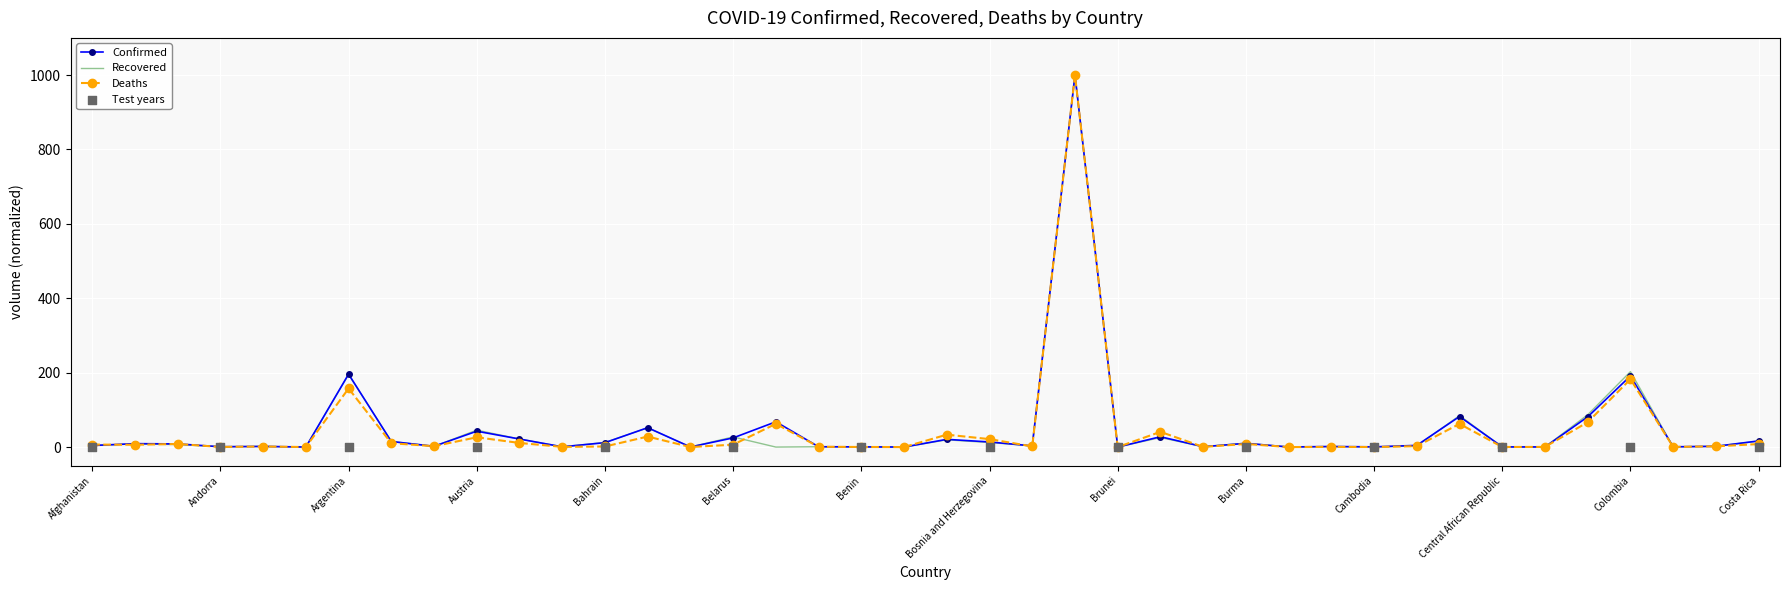

Which series reaches the minimum Y coordinate?

Confirmed